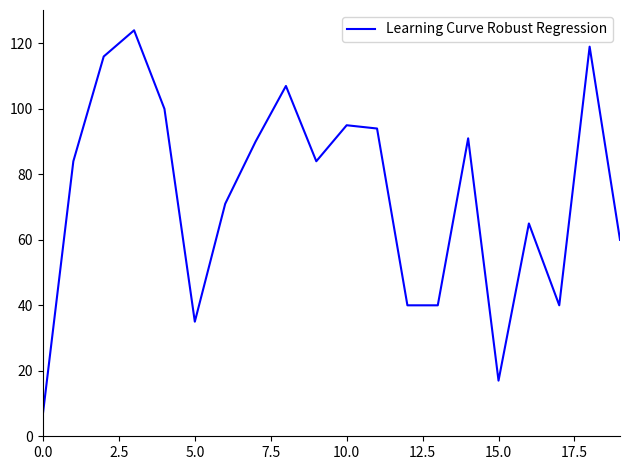

What is the difference between the maximum and minimum values?

117